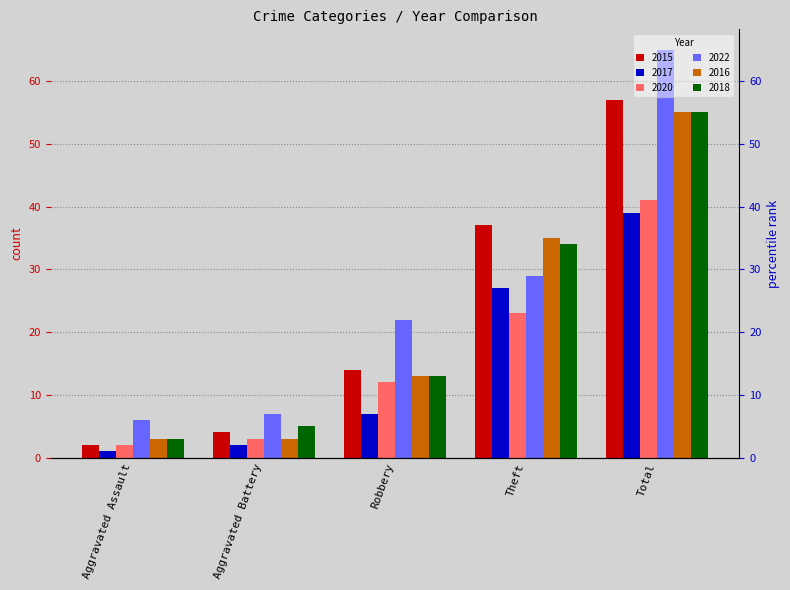

What is the sum of all 2015 values?

114